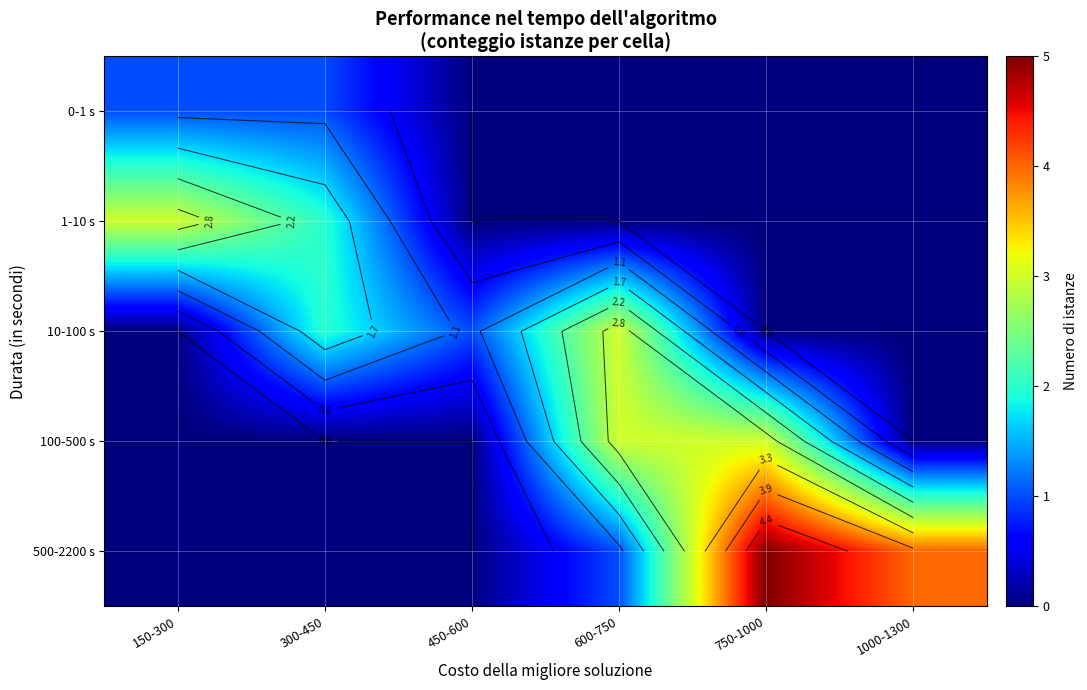

Is it true that 100-500 s equals 5 at 600-750?

False